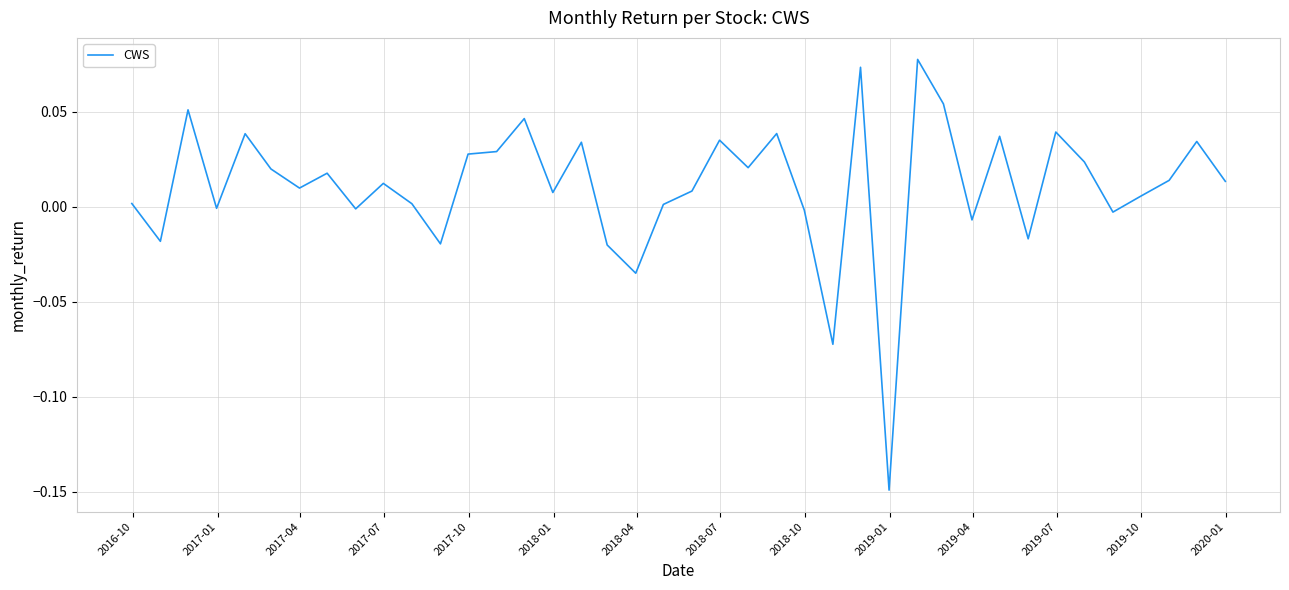

What is the difference between the second highest and second lowest values?

0.1